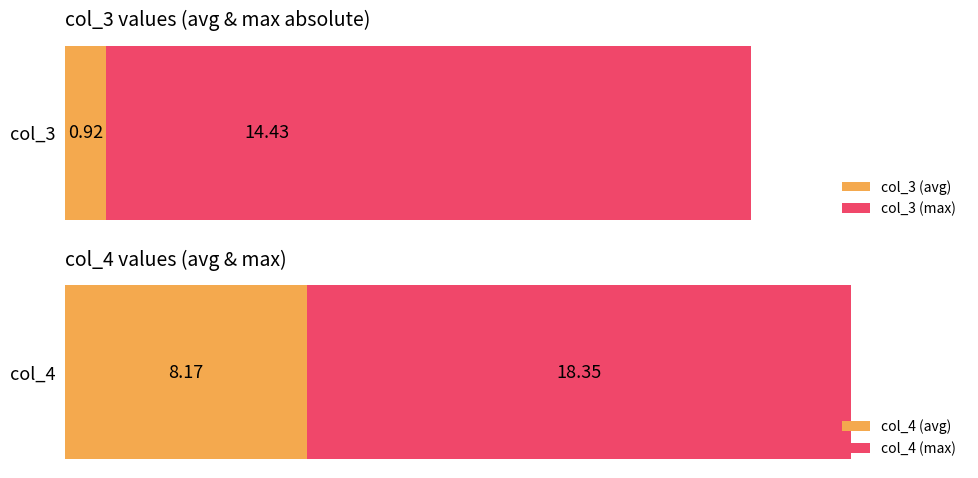

Which series has the widest spread of values?

col_3